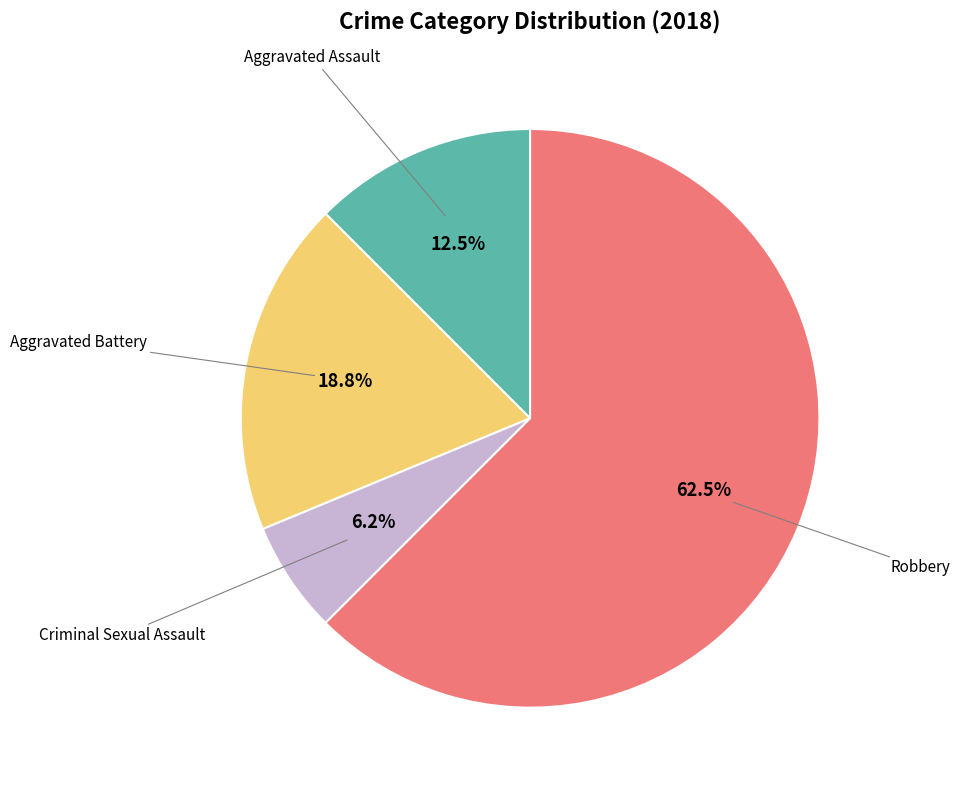

Which slice represents more than half of the pie?

Robbery